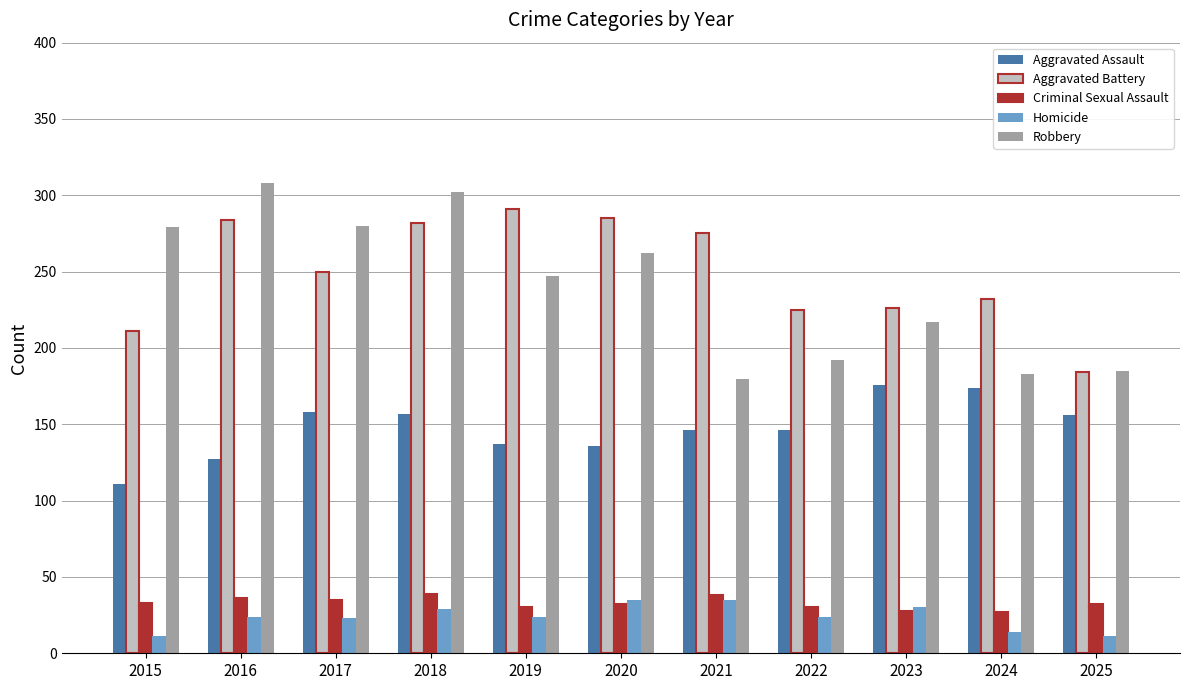

What is the minimum value for Criminal Sexual Assault?

27